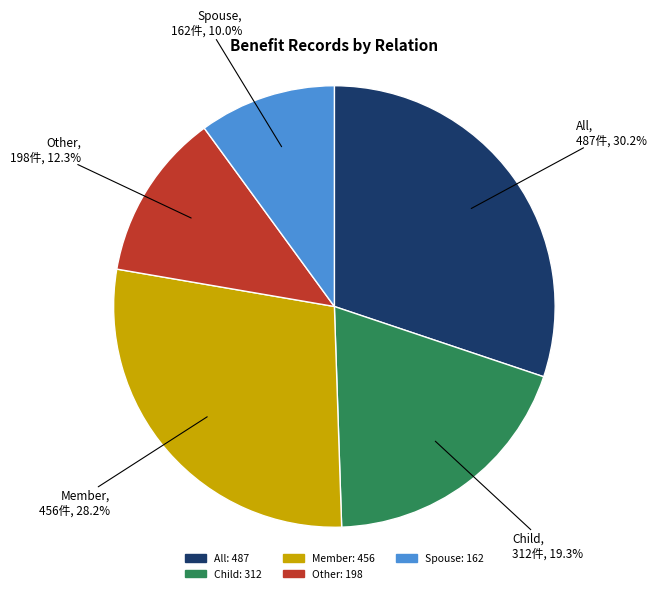

To the nearest percent, what is the difference between the largest and smallest slice percentages?

20%